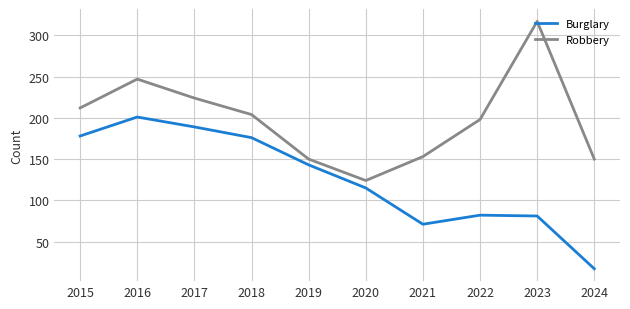

True or false: Robbery and Burglary cross at least once.

False